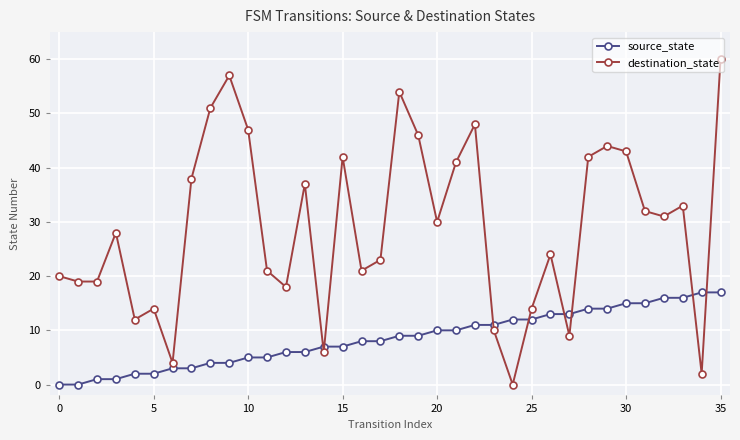

How many values in the source_state series are below 9?

18